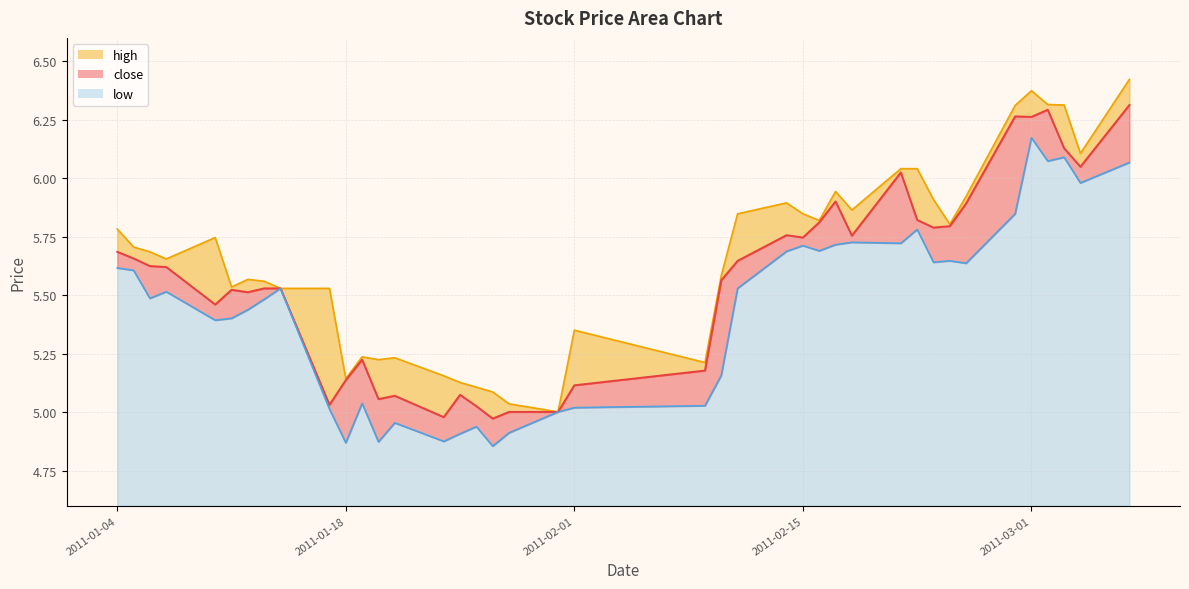

Reading right to left, extract all data points from this chart.

close: 2011-03-07=6.3	2011-03-04=6.0	2011-03-03=6.1	2011-03-02=6.3	2011-03-01=6.3	2011-02-28=6.3	2011-02-25=5.9	2011-02-24=5.8	2011-02-23=5.8	2011-02-22=5.8	2011-02-21=6.0	2011-02-18=5.8	2011-02-17=5.9	2011-02-16=5.8	2011-02-15=5.7	2011-02-14=5.8	2011-02-11=5.6	2011-02-10=5.6	2011-02-09=5.2	2011-02-01=5.1	2011-01-31=5.0	2011-01-28=5.0	2011-01-27=5.0	2011-01-26=5.0	2011-01-25=5.1	2011-01-24=5.0	2011-01-21=5.1	2011-01-20=5.1	2011-01-19=5.2	2011-01-18=5.1	2011-01-17=5.0	2011-01-14=5.5	2011-01-13=5.5	2011-01-12=5.5	2011-01-11=5.5	2011-01-10=5.5	2011-01-07=5.6	2011-01-06=5.6	2011-01-05=5.7	2011-01-04=5.7
high: 2011-03-07=6.4	2011-03-04=6.1	2011-03-03=6.3	2011-03-02=6.3	2011-03-01=6.4	2011-02-28=6.3	2011-02-25=5.9	2011-02-24=5.8	2011-02-23=5.9	2011-02-22=6.0	2011-02-21=6.0	2011-02-18=5.9	2011-02-17=5.9	2011-02-16=5.8	2011-02-15=5.8	2011-02-14=5.9	2011-02-11=5.8	2011-02-10=5.6	2011-02-09=5.2	2011-02-01=5.4	2011-01-31=5.0	2011-01-28=5.0	2011-01-27=5.1	2011-01-26=5.1	2011-01-25=5.1	2011-01-24=5.2	2011-01-21=5.2	2011-01-20=5.2	2011-01-19=5.2	2011-01-18=5.1	2011-01-17=5.5	2011-01-14=5.5	2011-01-13=5.6	2011-01-12=5.6	2011-01-11=5.5	2011-01-10=5.7	2011-01-07=5.7	2011-01-06=5.7	2011-01-05=5.7	2011-01-04=5.8
low: 2011-03-07=6.1	2011-03-04=6.0	2011-03-03=6.1	2011-03-02=6.1	2011-03-01=6.2	2011-02-28=5.8	2011-02-25=5.6	2011-02-24=5.6	2011-02-23=5.6	2011-02-22=5.8	2011-02-21=5.7	2011-02-18=5.7	2011-02-17=5.7	2011-02-16=5.7	2011-02-15=5.7	2011-02-14=5.7	2011-02-11=5.5	2011-02-10=5.2	2011-02-09=5.0	2011-02-01=5.0	2011-01-31=5.0	2011-01-28=4.9	2011-01-27=4.9	2011-01-26=4.9	2011-01-25=4.9	2011-01-24=4.9	2011-01-21=5.0	2011-01-20=4.9	2011-01-19=5.0	2011-01-18=4.9	2011-01-17=5.0	2011-01-14=5.5	2011-01-13=5.5	2011-01-12=5.4	2011-01-11=5.4	2011-01-10=5.4	2011-01-07=5.5	2011-01-06=5.5	2011-01-05=5.6	2011-01-04=5.6